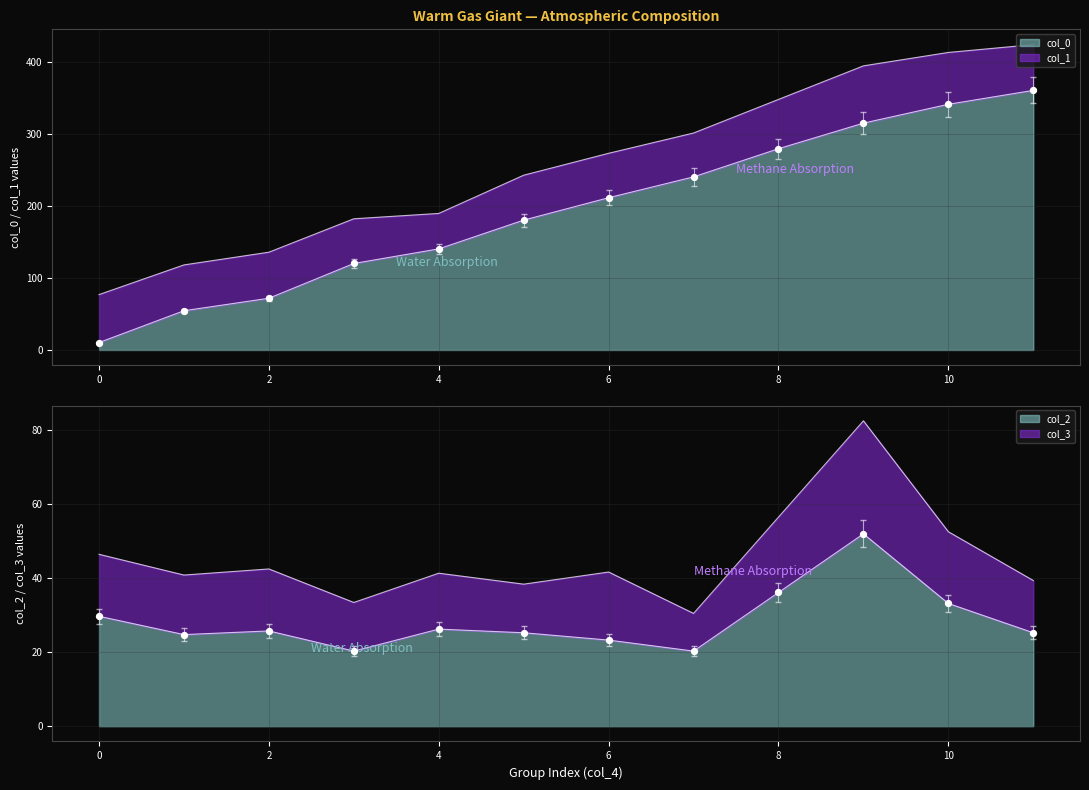

At how many categories does at least one series exceed 12?

12